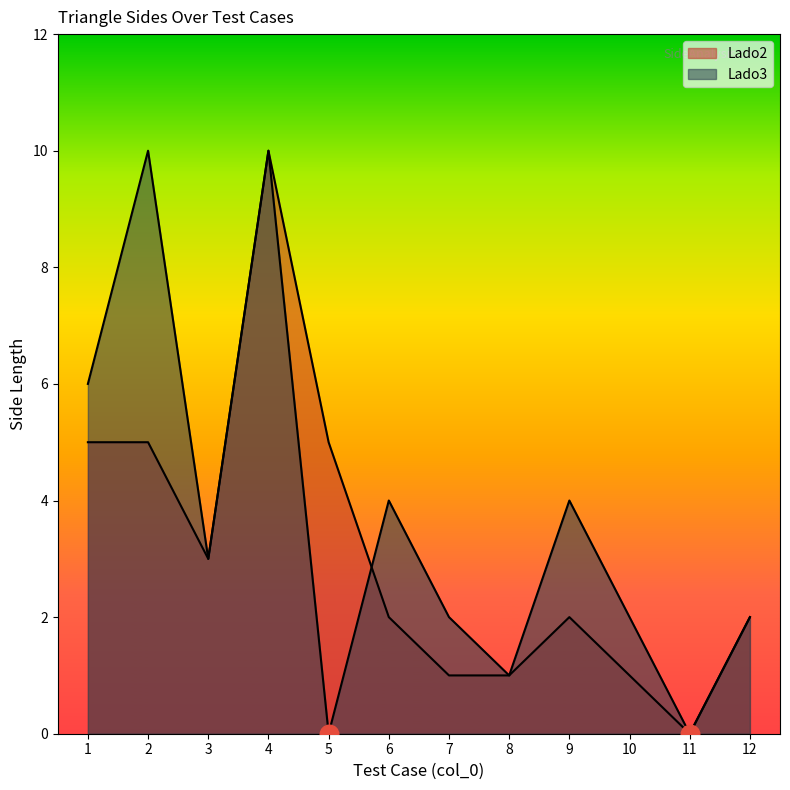

What is the total value across all series at 2?

15